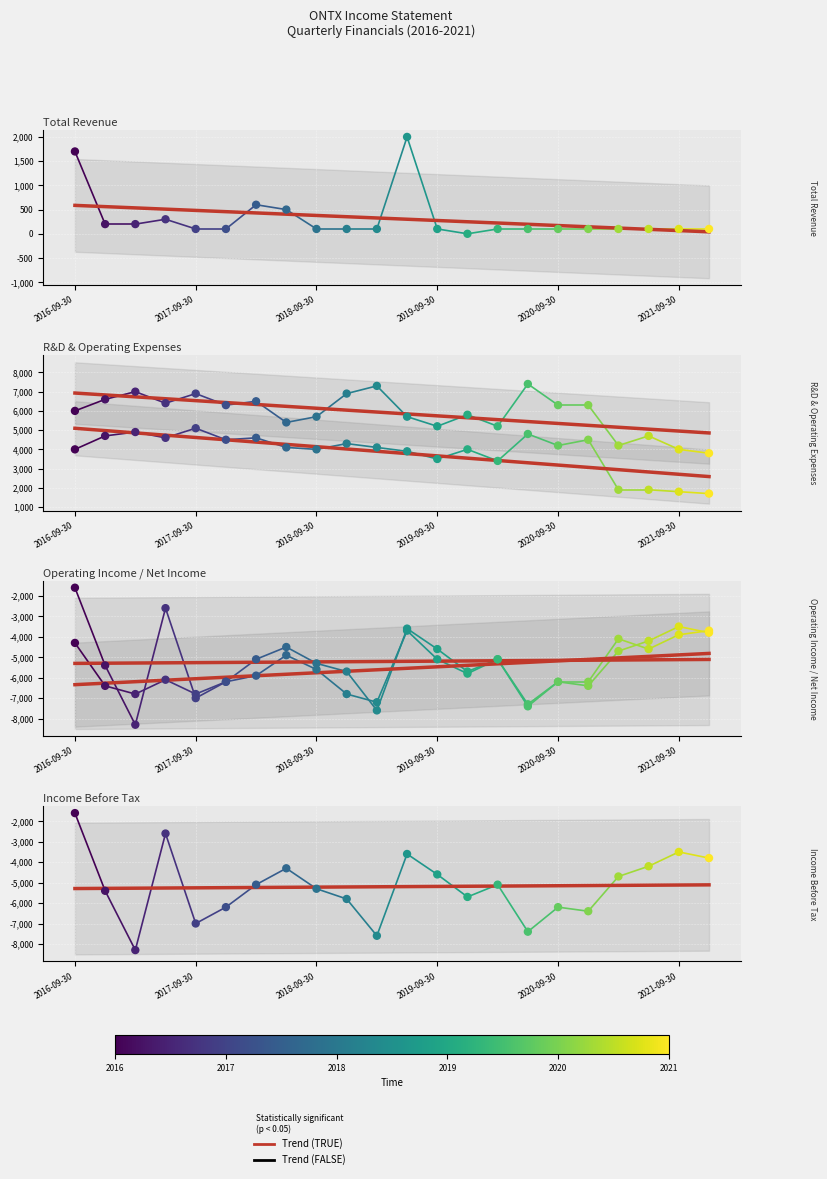

What is the total value across all series at 2019-12-31?

-7400